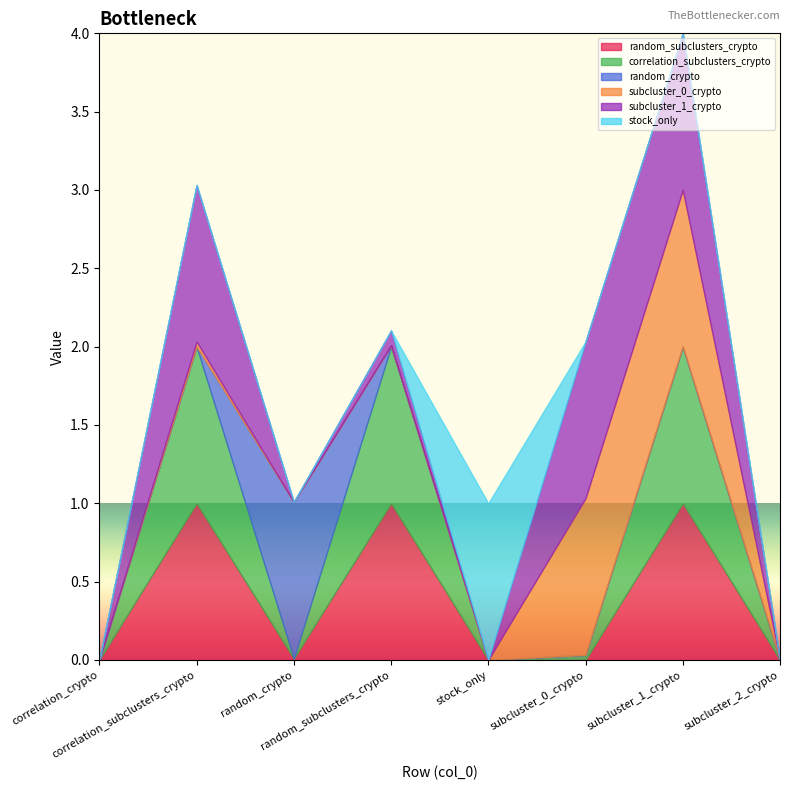

True or false: subcluster_1_crypto has more than 1 points higher than both neighbors.

True